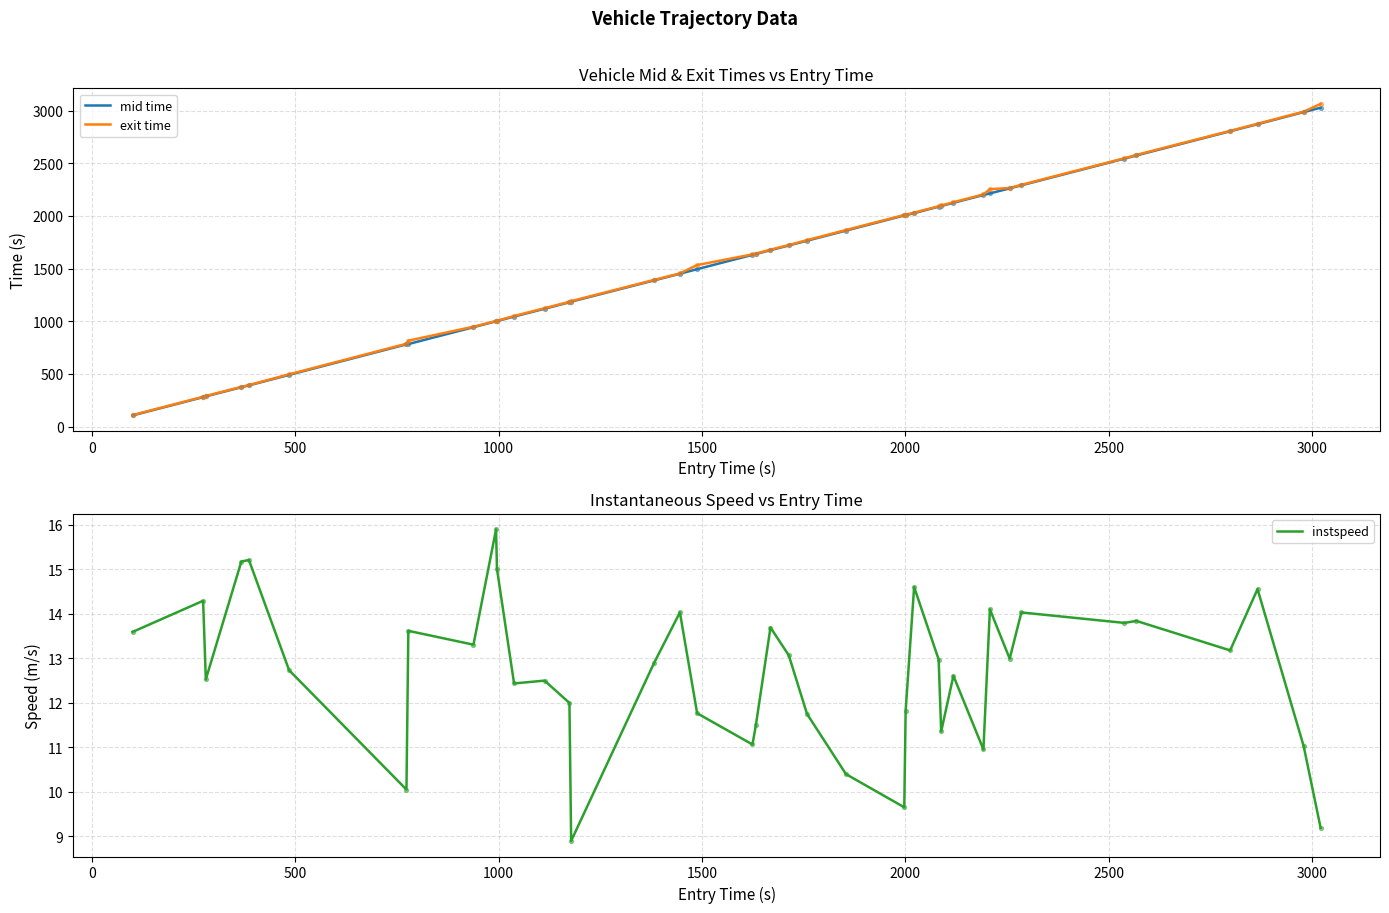

Which series has the largest total across all categories?

exit time